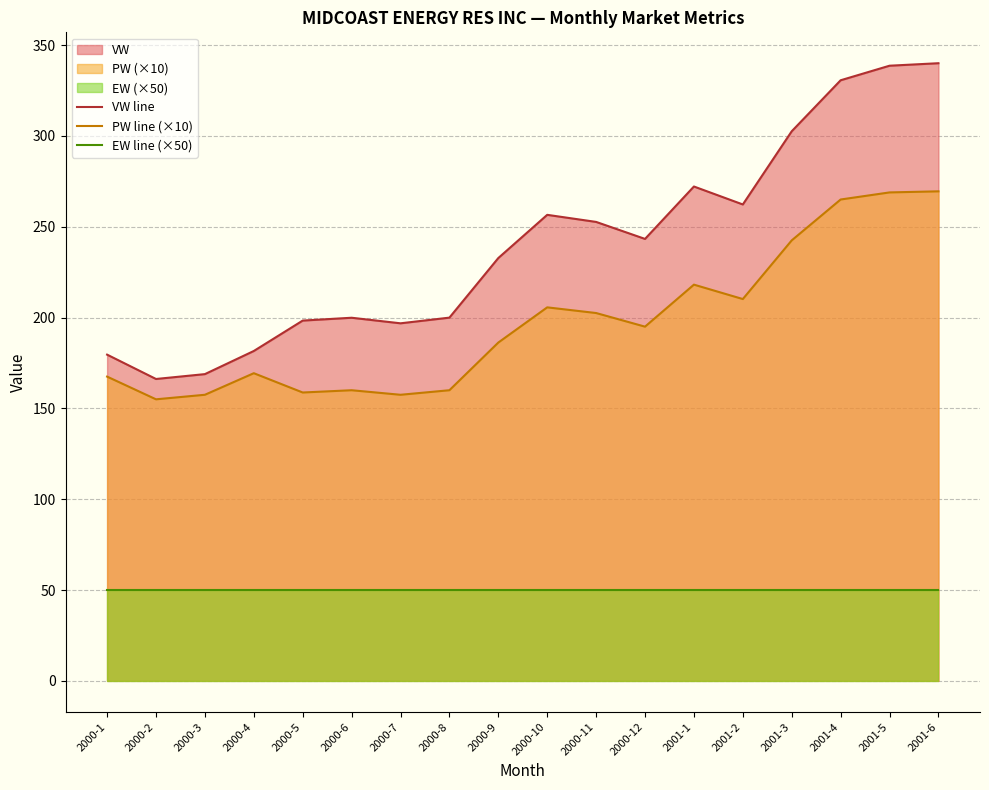

Is it true that VW line equals 473.4 at 2001-3?

False